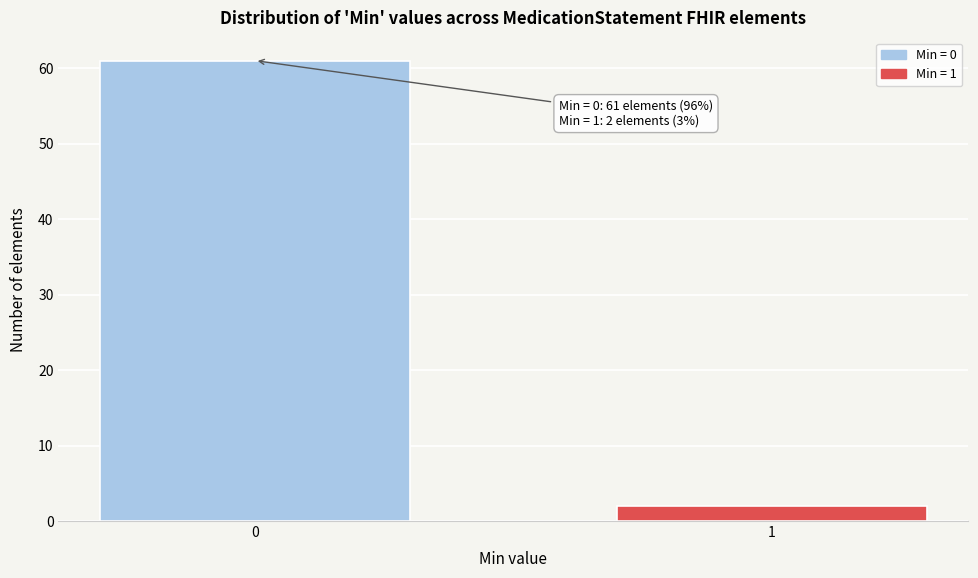

Reading left to right, list all the values displayed in this chart.

0=61	1=2